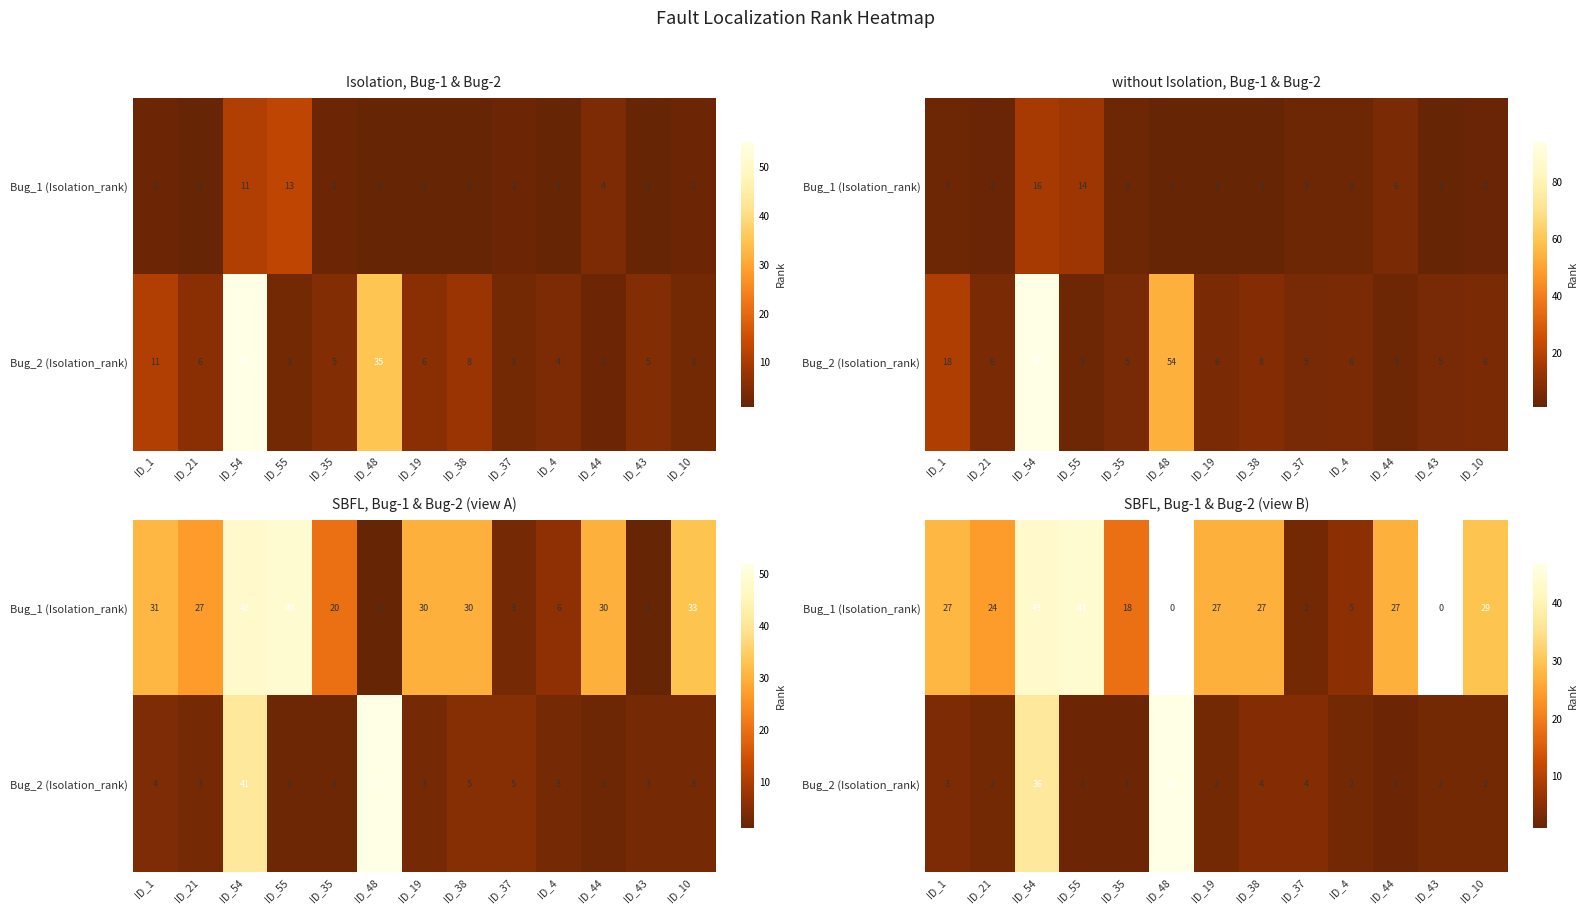

Which series has the largest range (max minus min)?

Bug_2 (Isolation_rank)